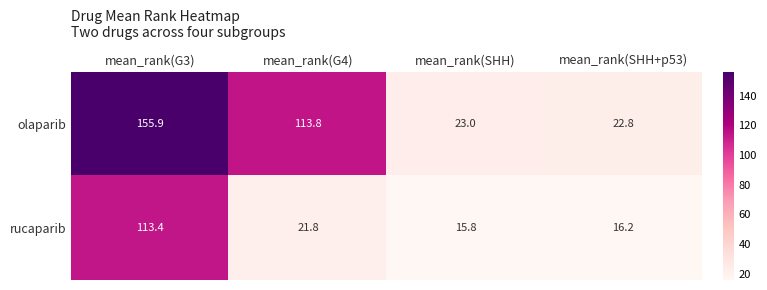

At which category does the chart reach its minimum across all series?

mean_rank(SHH)